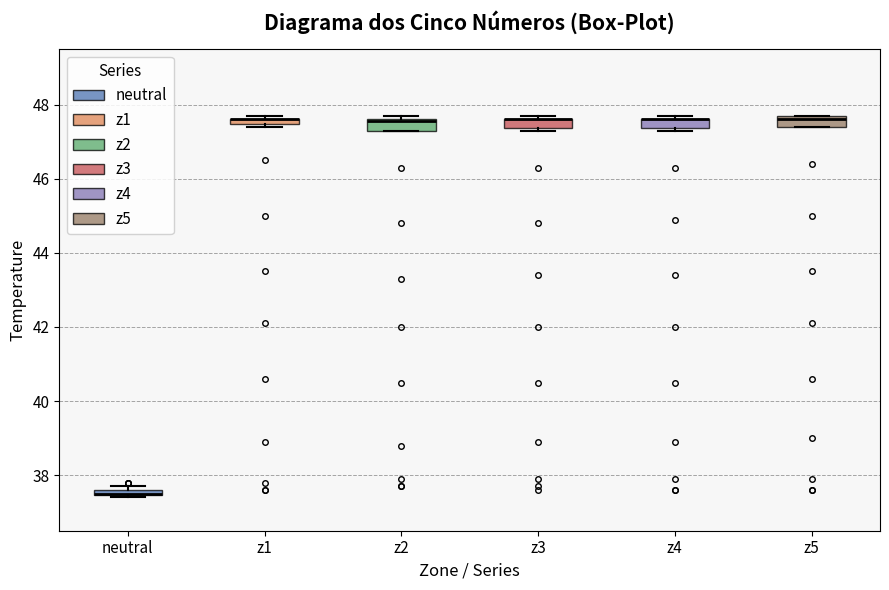

Where is the upper edge of the box for neutral on the y-axis? The values are not printed on the chart, so give them approximately, as read against the axis.

37.6